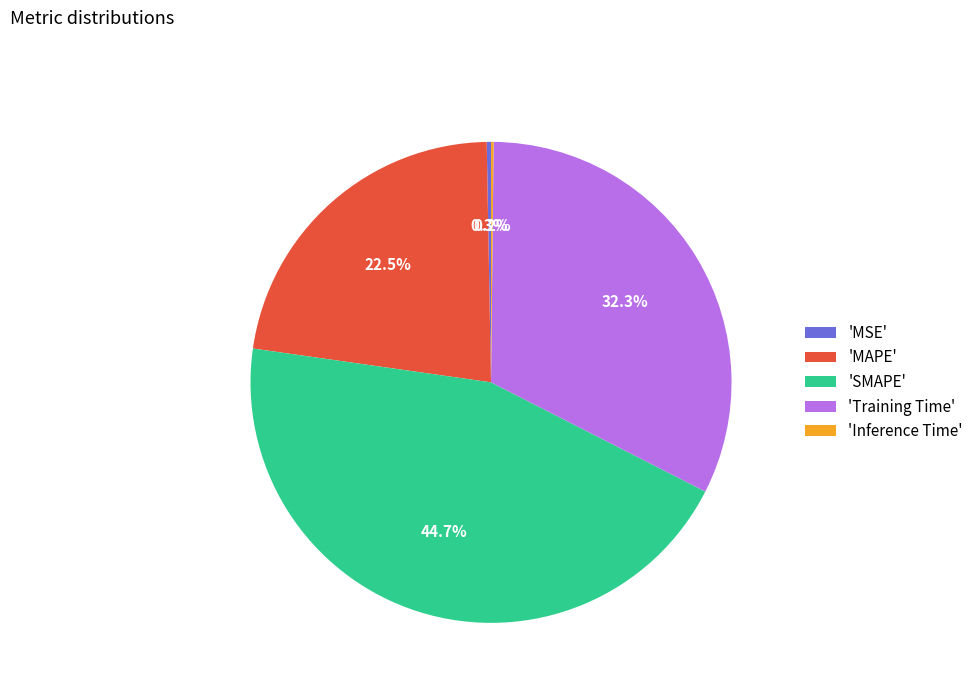

What portion of the pie excludes 'Training Time'?

67.7%